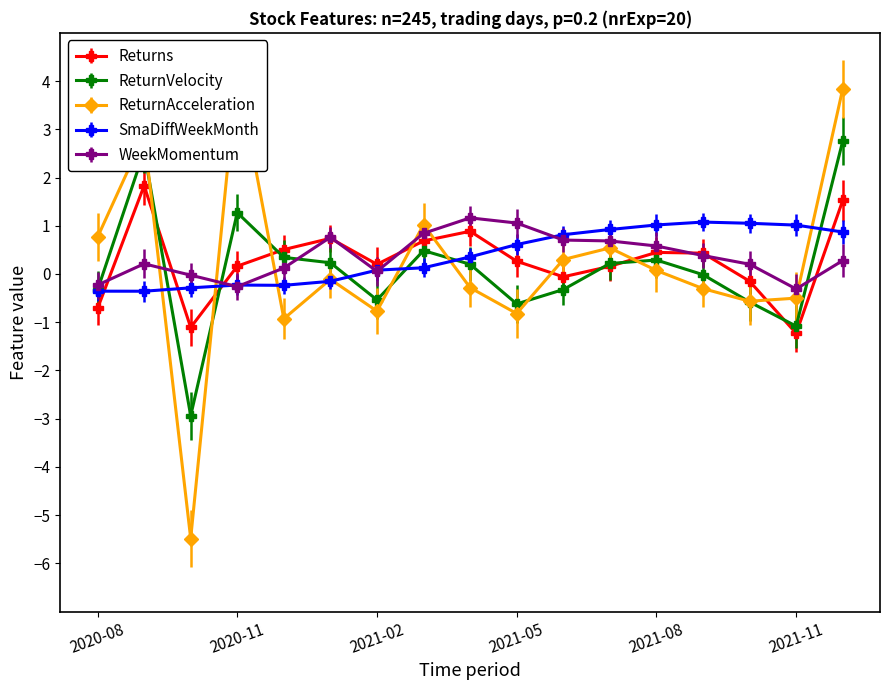

Reading right to left, transcribe all the data shown in this chart.

Returns: 1.5	-1.2	-0.1	0.4	0.4	0.2	-0.1	0.3	0.9	0.7	0.2	0.7	0.5	0.2	-1.1	1.8	-0.7
ReturnVelocity: 2.8	-1.1	-0.6	-0.0	0.3	0.2	-0.3	-0.6	0.2	0.5	-0.5	0.2	0.3	1.3	-2.9	2.5	-0.3
ReturnAcceleration: 3.8	-0.5	-0.6	-0.3	0.1	0.5	0.3	-0.8	-0.3	1.0	-0.8	-0.1	-0.9	4.2	-5.5	2.9	0.8
SmaDiffWeekMonth: 0.9	1.0	1.1	1.1	1.0	0.9	0.8	0.6	0.4	0.1	0.1	-0.2	-0.2	-0.2	-0.3	-0.4	-0.4
WeekMomentum: 0.3	-0.3	0.2	0.4	0.6	0.7	0.7	1.1	1.2	0.8	0.1	0.8	0.1	-0.3	-0.0	0.2	-0.2